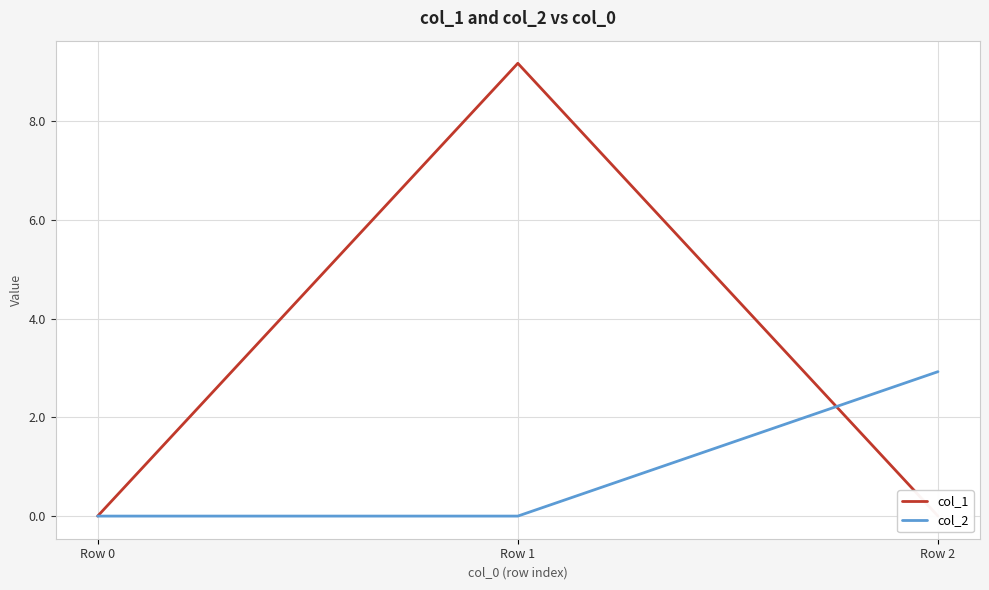

Which series changed the most between Row 1 and Row 2?

col_1